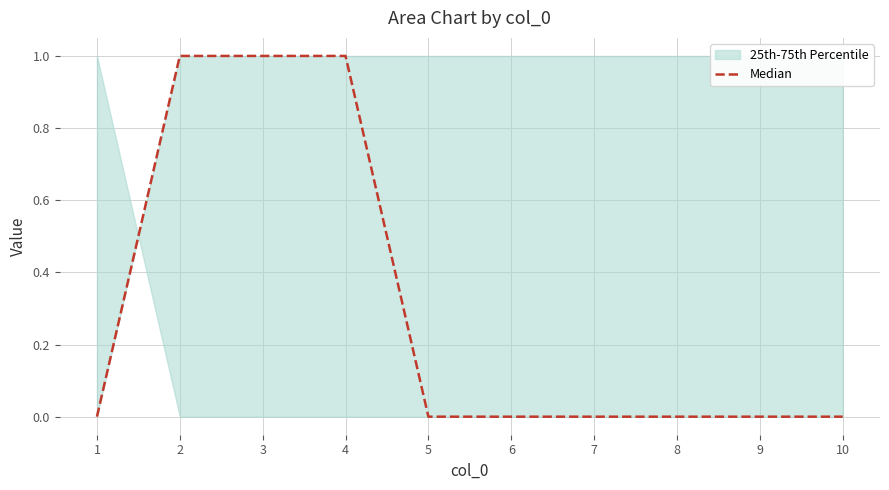

At which category does the chart reach its peak across all series?

2